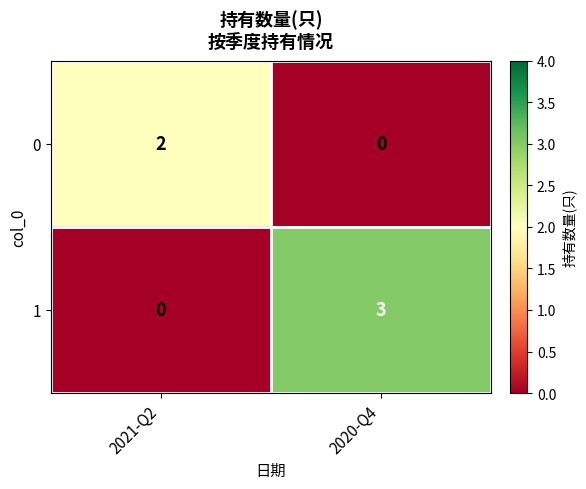

What is the greatest value displayed?

3